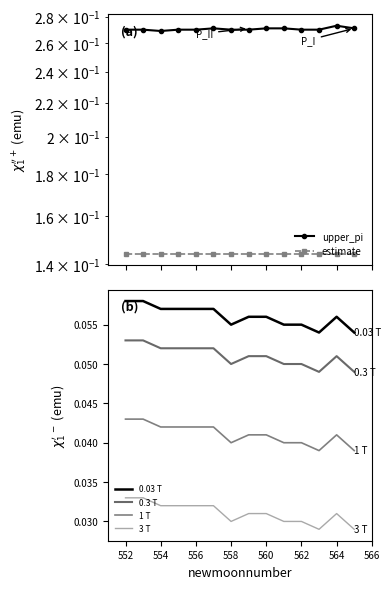

What are all the series names shown in the legend?

upper_pi, estimate, 0.03 T, 0.3 T, 1 T, 3 T